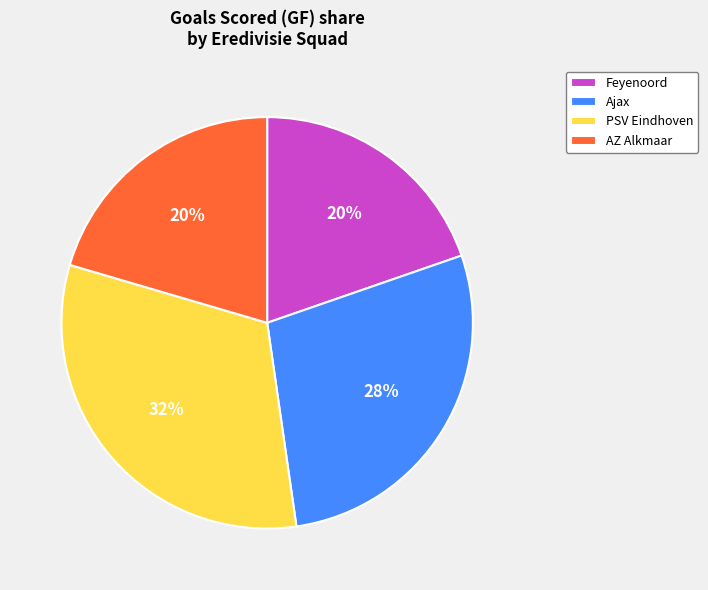

Is it true that PSV Eindhoven is 32% of the pie?

True